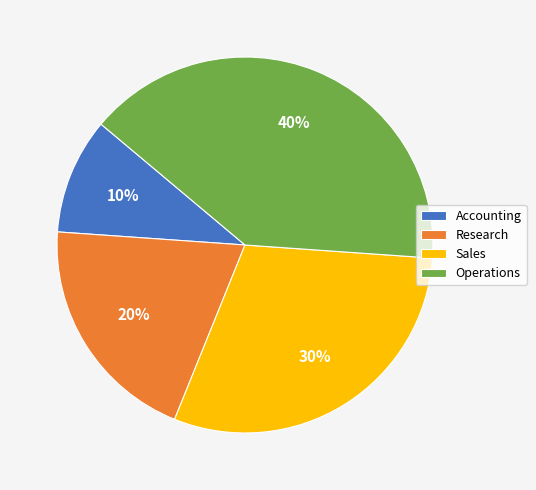

How many segments does this pie chart have?

4